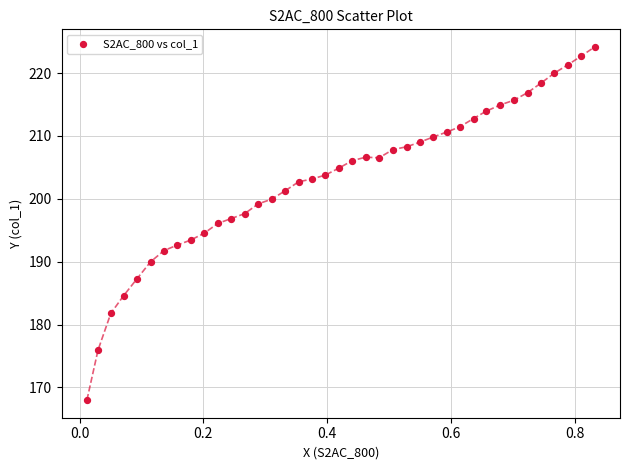

What is the range of X values (max minus min)?

0.8